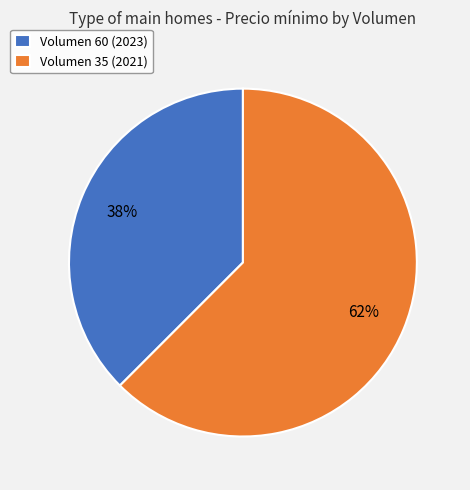

Does Volumen 60 (2023) account for over 50% of the chart?

No